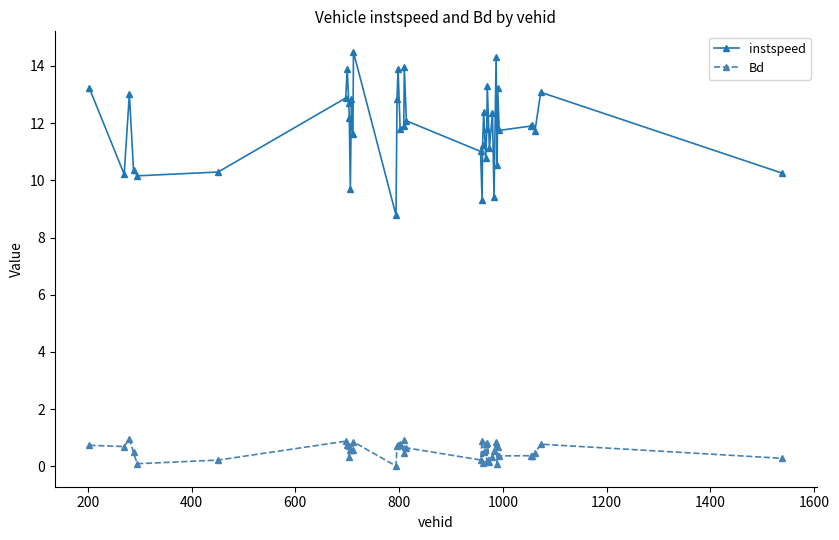

What is the difference between the second highest and minimum values in the Bd series?

0.9